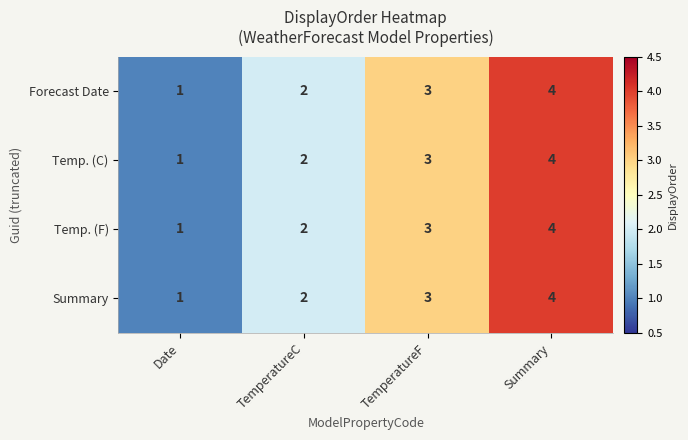

What is the maximum value shown in the chart?

4